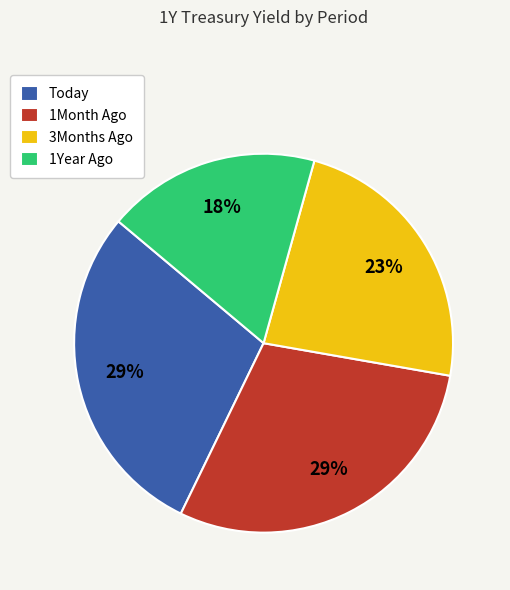

What is the smallest slice in the pie chart?

1Year Ago